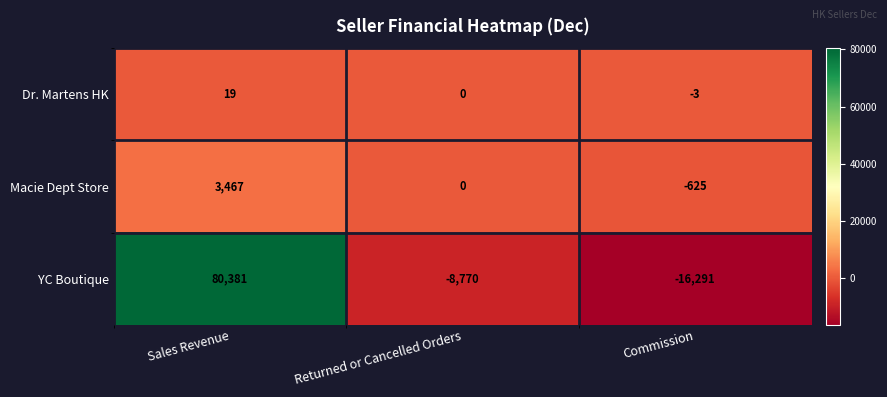

How many categories are shown in the chart?

3